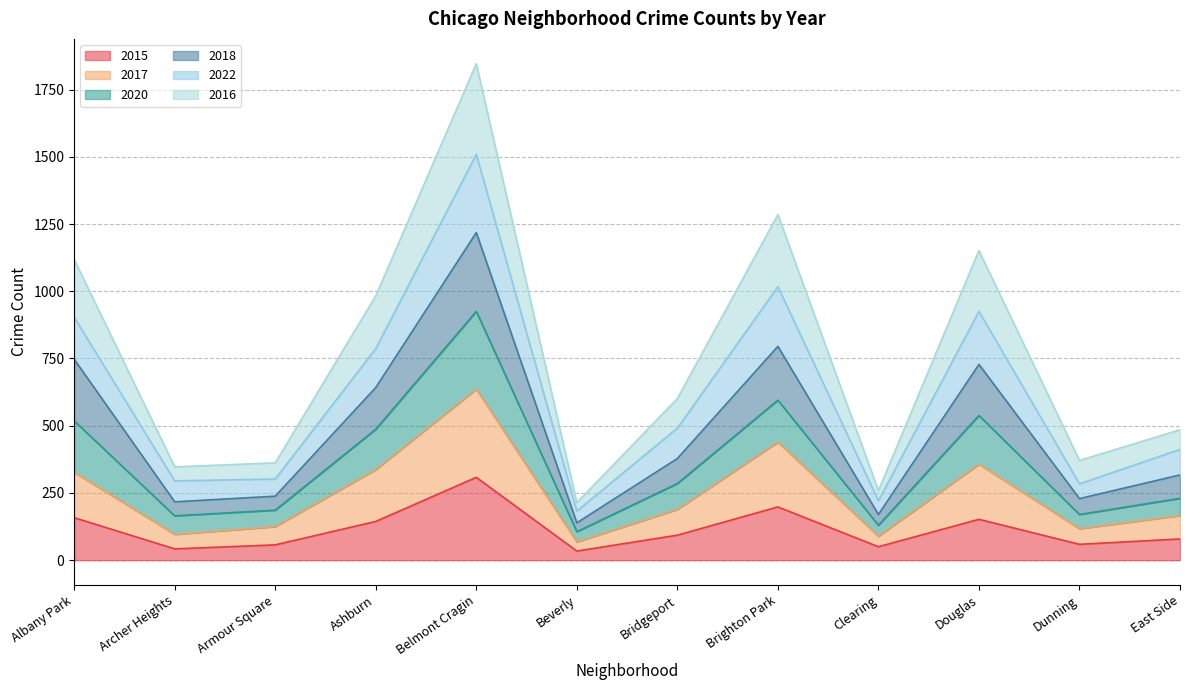

What are all the series names shown in the legend?

2015, 2017, 2020, 2018, 2022, 2016